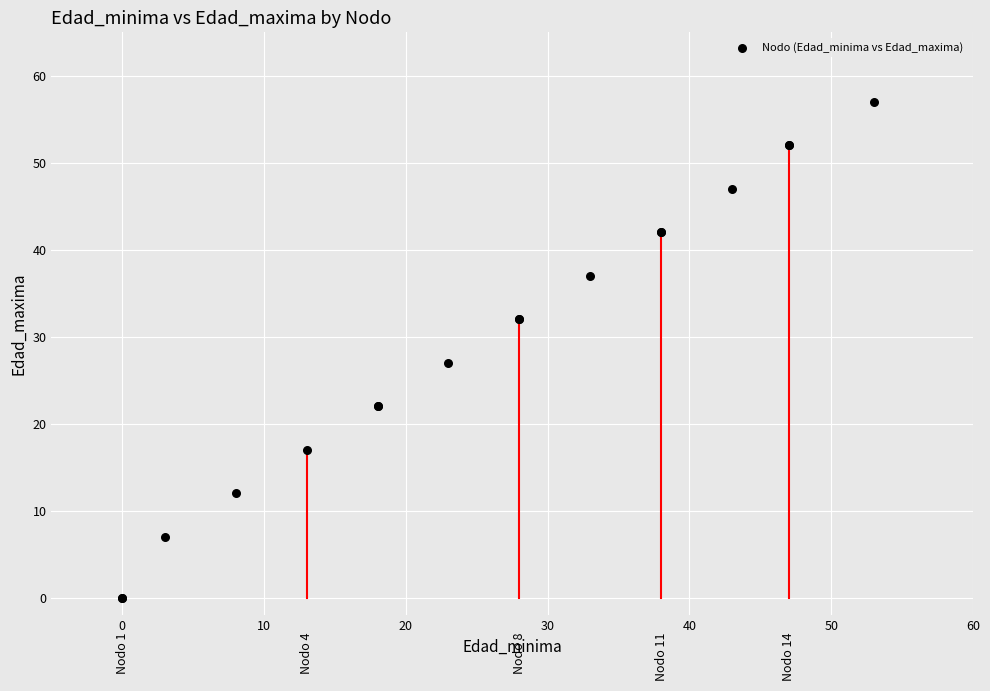

What Y value in the scatter plot is closest to 28?

27